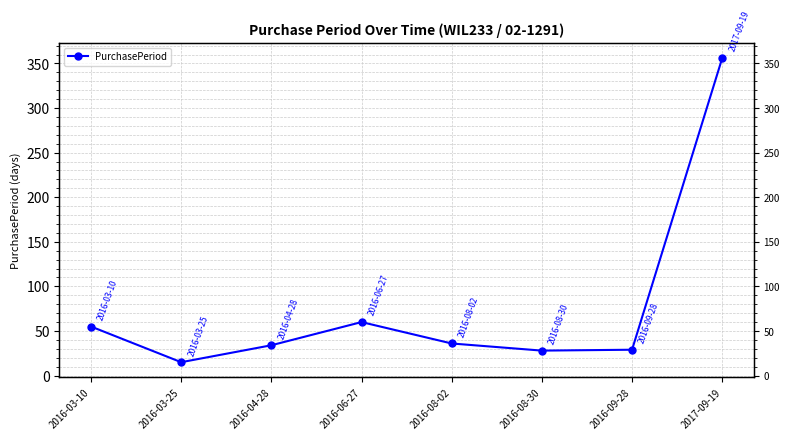

What is the sum of the values at 2016-09-28 and 2016-03-10?

84